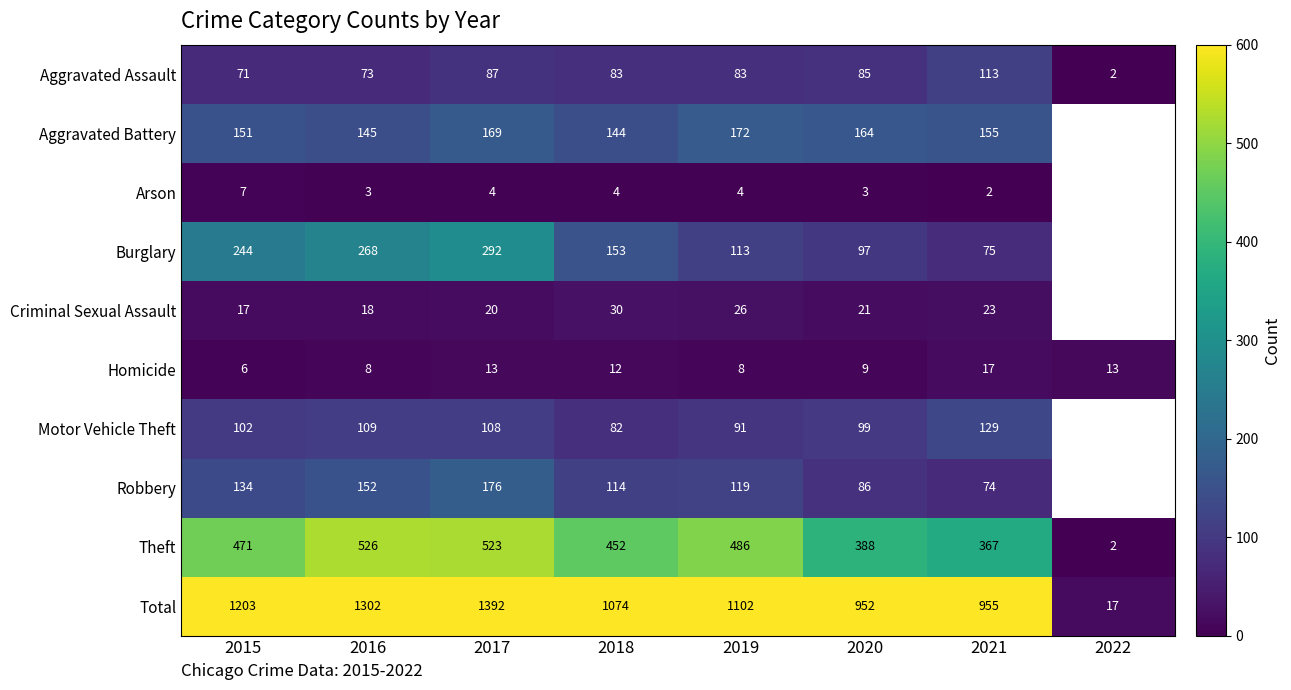

At which label is Aggravated Assault closest to 57?

2015